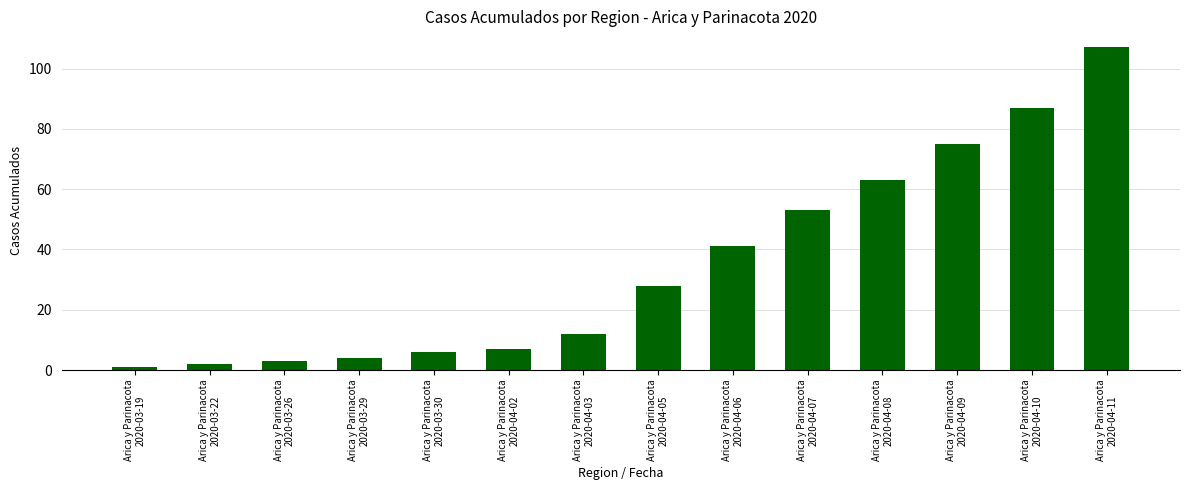

Rank the categories by value from highest to lowest.

Arica y Parinacota
2020-04-11, Arica y Parinacota
2020-04-10, Arica y Parinacota
2020-04-09, Arica y Parinacota
2020-04-08, Arica y Parinacota
2020-04-07, Arica y Parinacota
2020-04-06, Arica y Parinacota
2020-04-05, Arica y Parinacota
2020-04-03, Arica y Parinacota
2020-04-02, Arica y Parinacota
2020-03-30, Arica y Parinacota
2020-03-29, Arica y Parinacota
2020-03-26, Arica y Parinacota
2020-03-22, Arica y Parinacota
2020-03-19